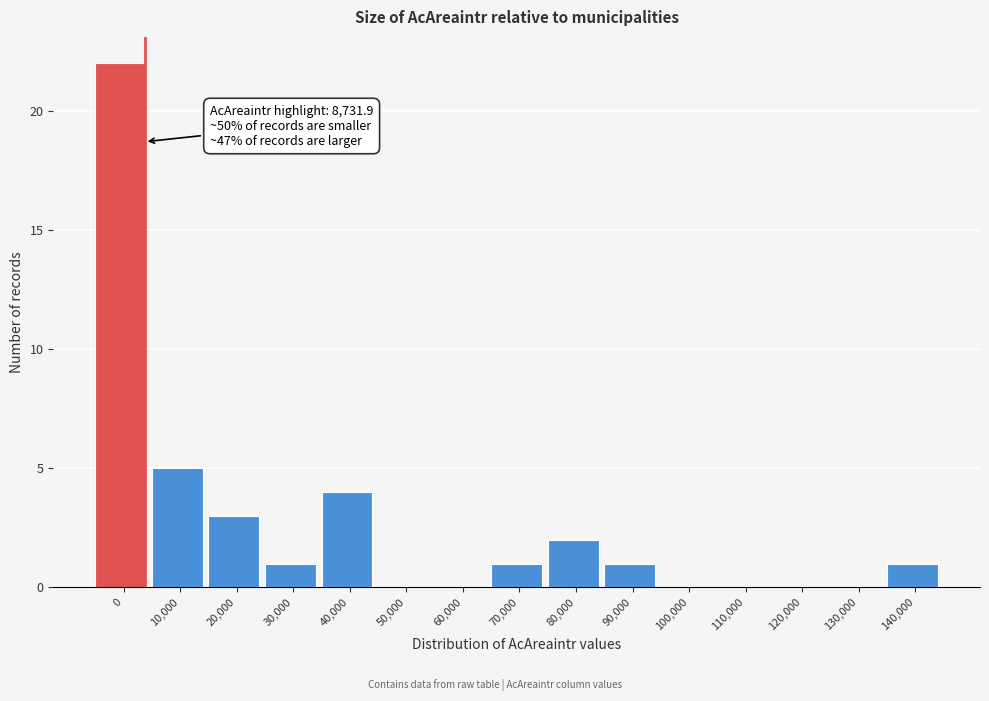

Reading left to right, extract all data points from this chart.

0=22	10,000=5	20,000=3	30,000=1	40,000=4	50,000=0	60,000=0	70,000=1	80,000=2	90,000=1	100,000=0	110,000=0	120,000=0	130,000=0	140,000=1